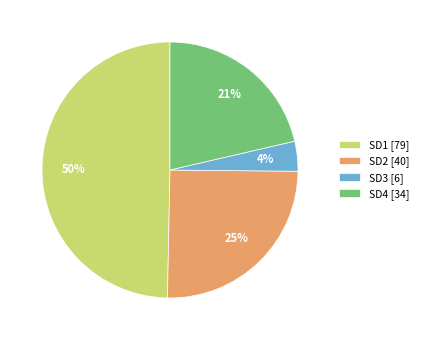

Is it true that SD1 is 50% of the pie?

True